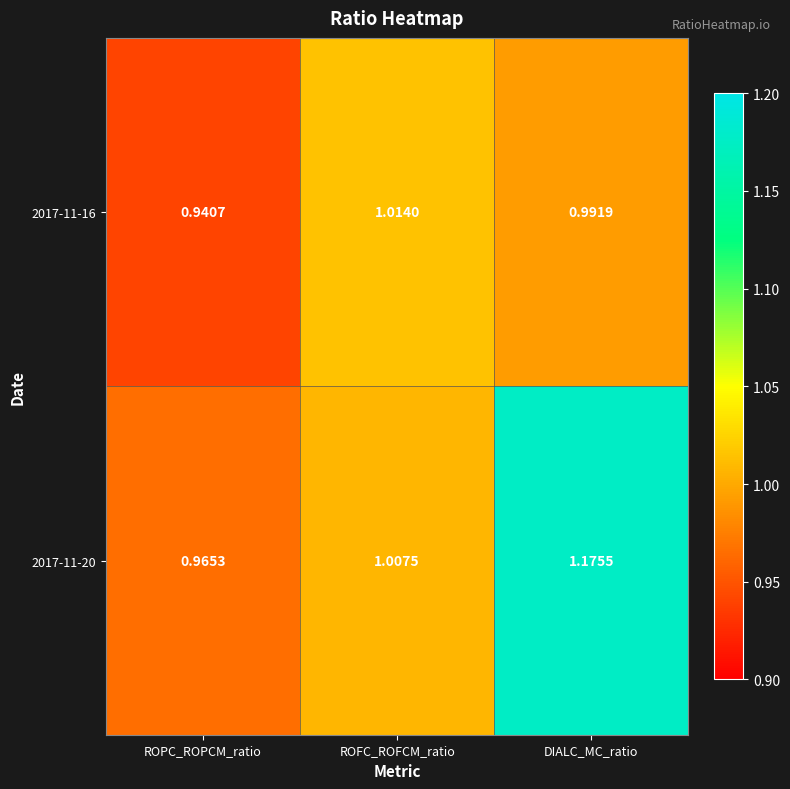

List the labels in order of 2017-11-20 value, smallest first.

ROPC_ROPCM_ratio, ROFC_ROFCM_ratio, DIALC_MC_ratio